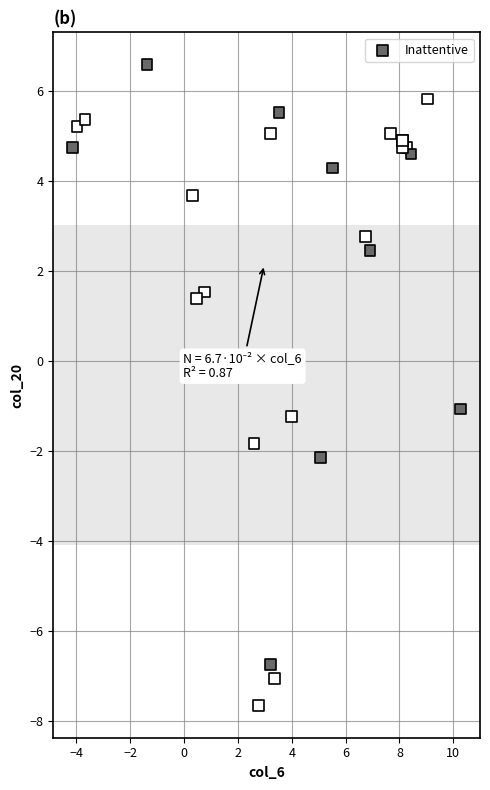

What Y value in the scatter plot is closest to 0?

-1.1